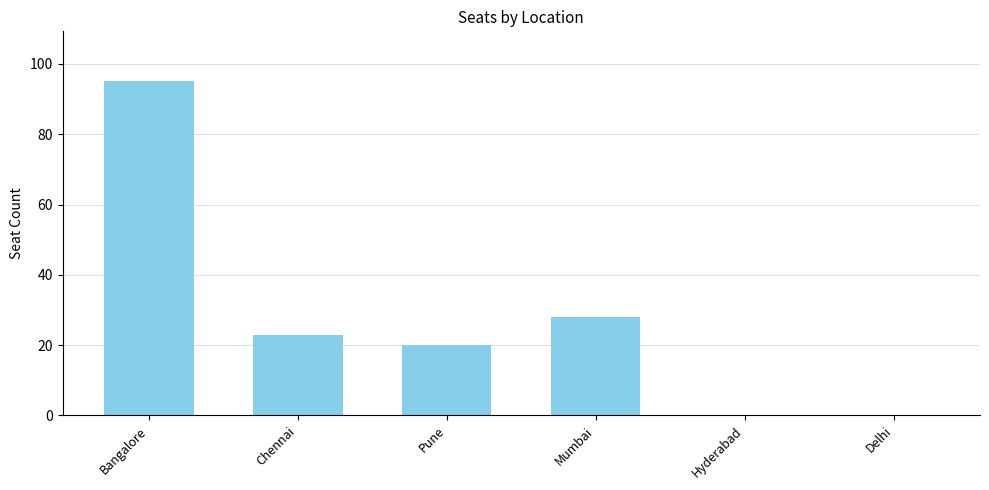

Which label corresponds to the largest value in the chart?

Bangalore